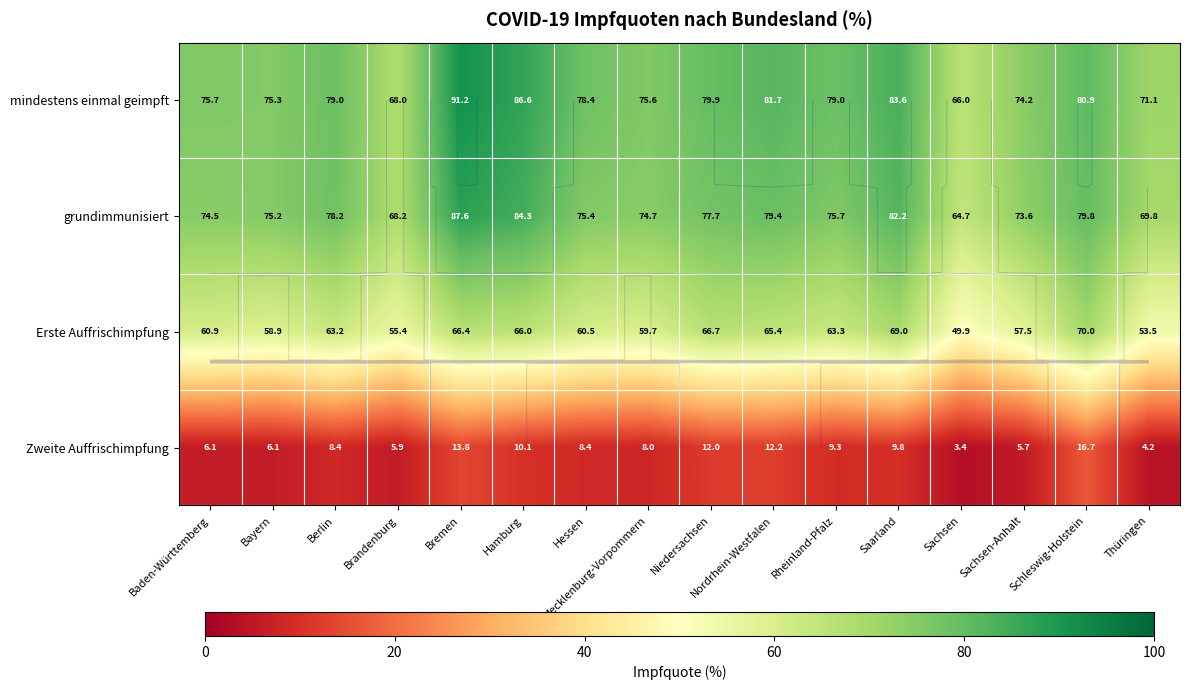

Between Schleswig-Holstein and Sachsen-Anhalt, which is larger?

Schleswig-Holstein